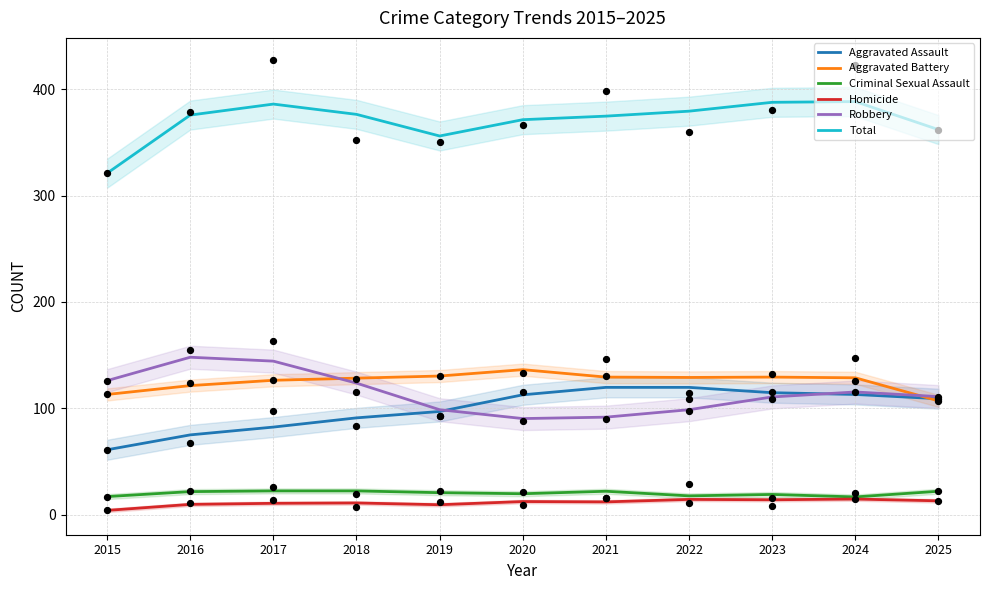

At how many categories does at least one series exceed 328?

10